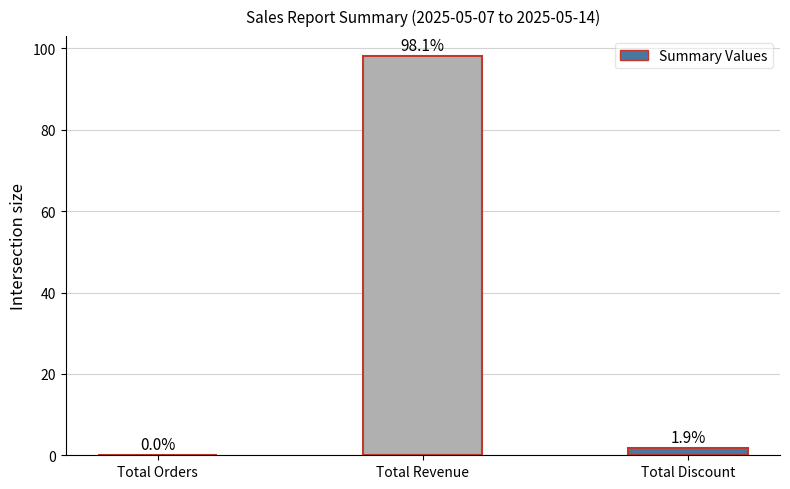

What is the sum of all values?

100.0